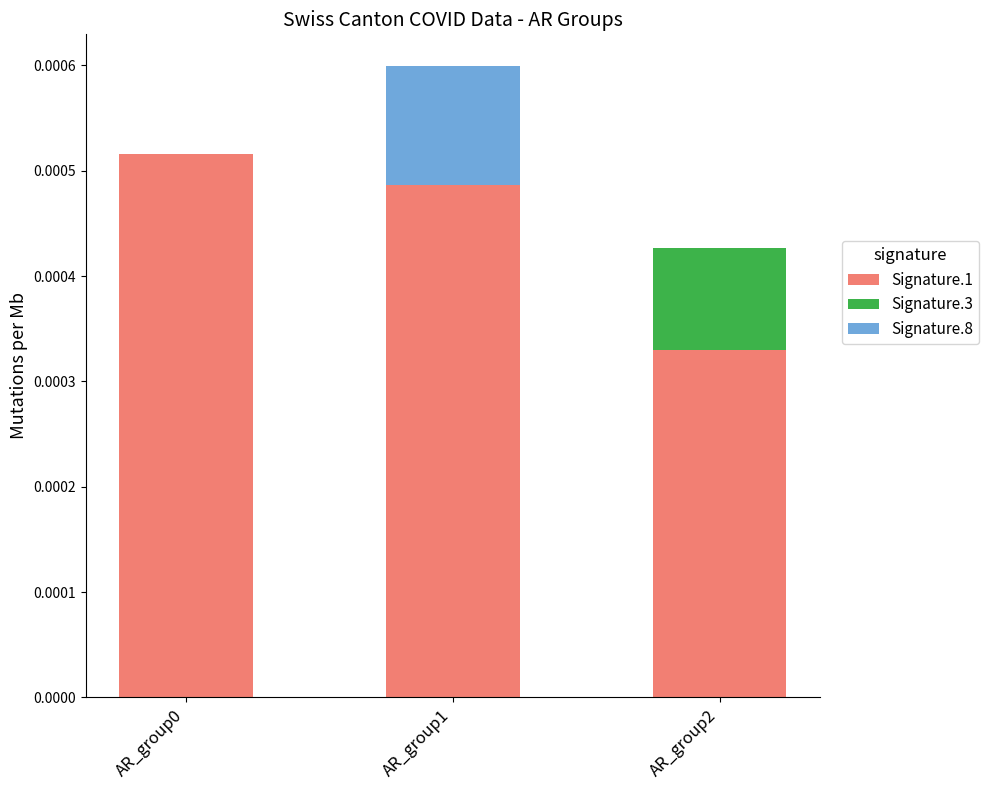

At which category is the sum across all series the highest?

AR_group1